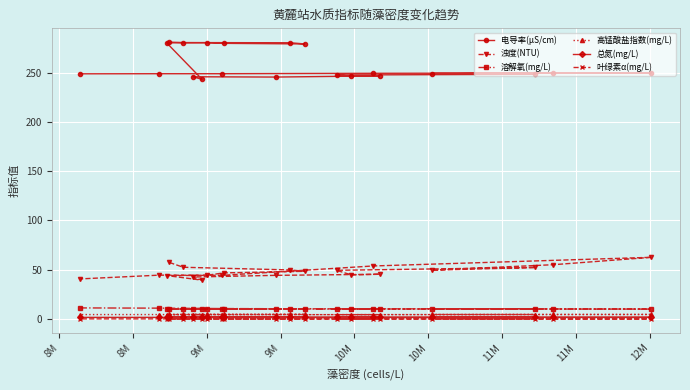

What is the value of the 电导率(μS/cm) point at the 9th from the left?

248.8